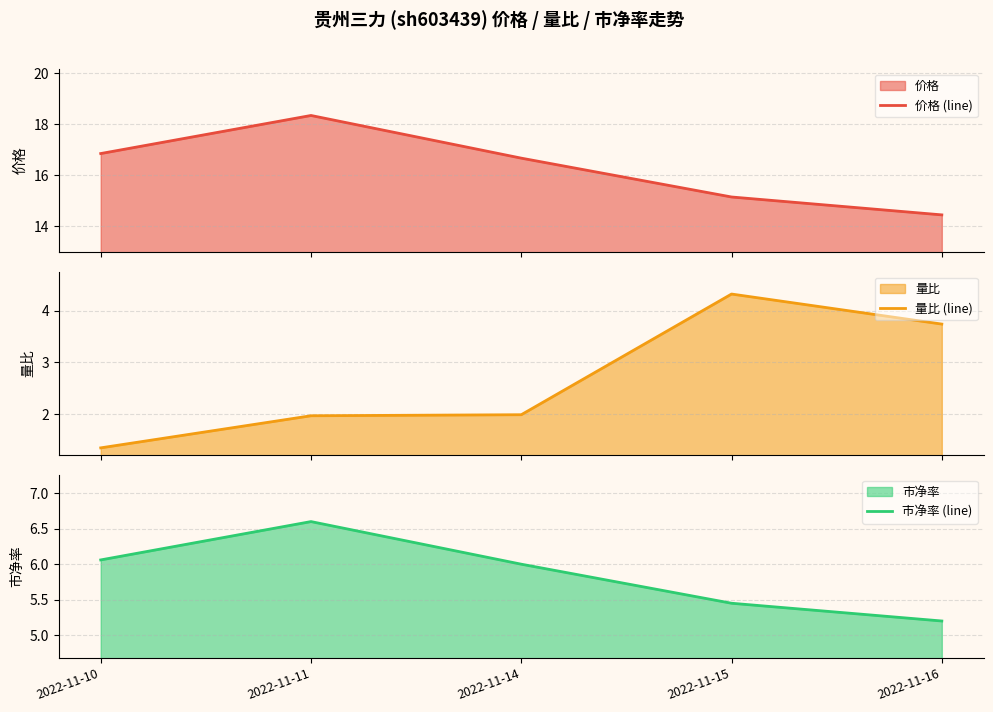

Reading left to right, extract all data points from this chart.

价格 (line): 16.9	18.3	16.7	15.2	14.4
量比 (line): 1.4	2.0	2.0	4.3	3.7
市净率 (line): 6.1	6.6	6.0	5.5	5.2